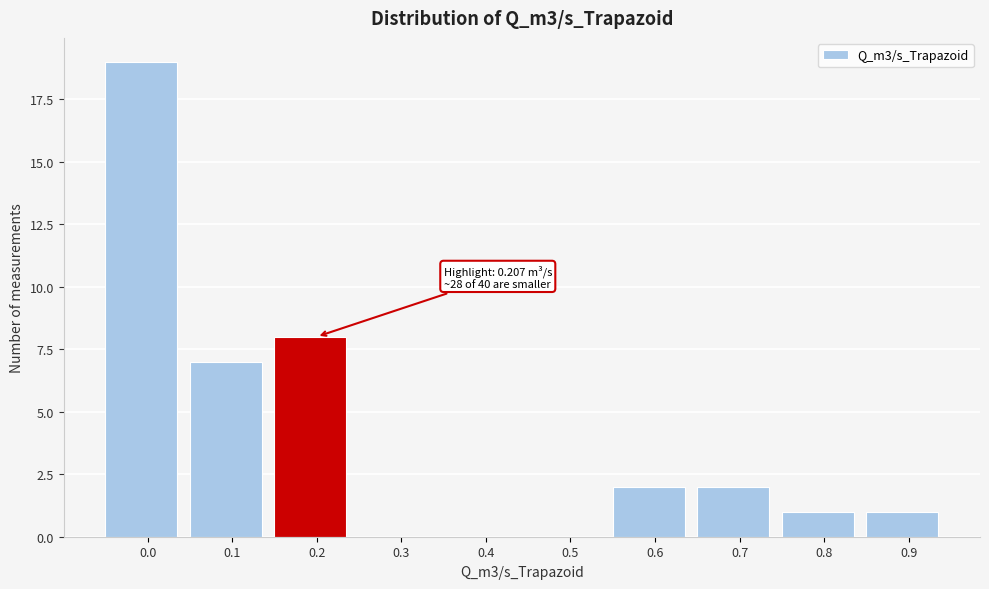

Reading left to right, what are all the values shown in this chart?

0.0=19	0.1=7	0.2=8	0.3=0	0.4=0	0.5=0	0.6=2	0.7=2	0.8=1	0.9=1